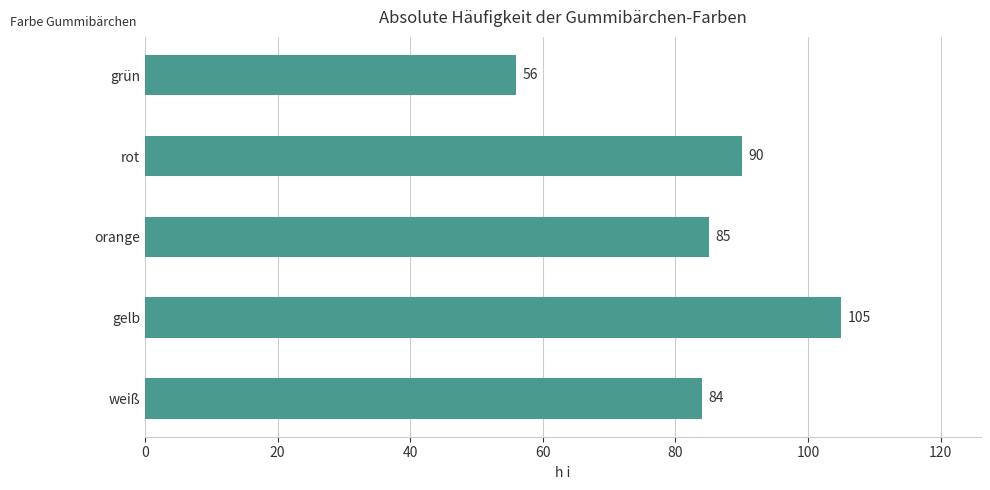

Are the bars grouped side by side (vs. stacked)?

No